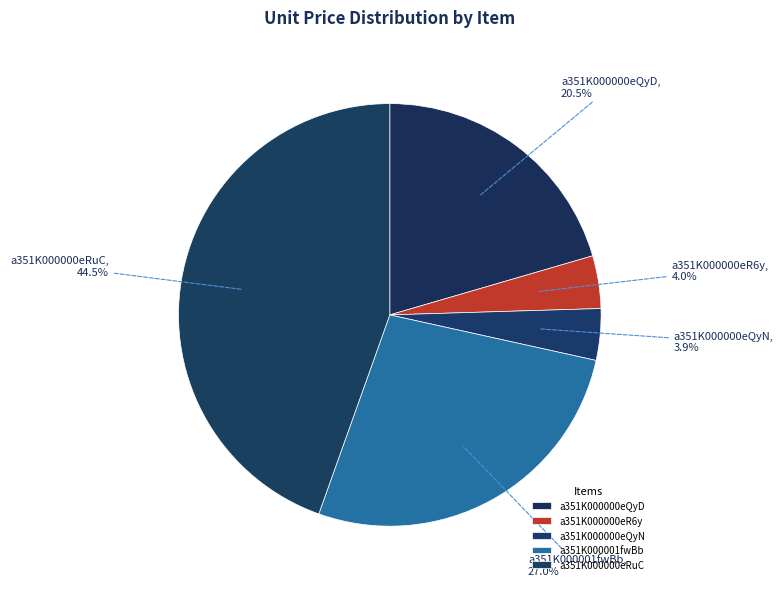

How much of the chart is everything except a351K000000eRuC?

55.5%